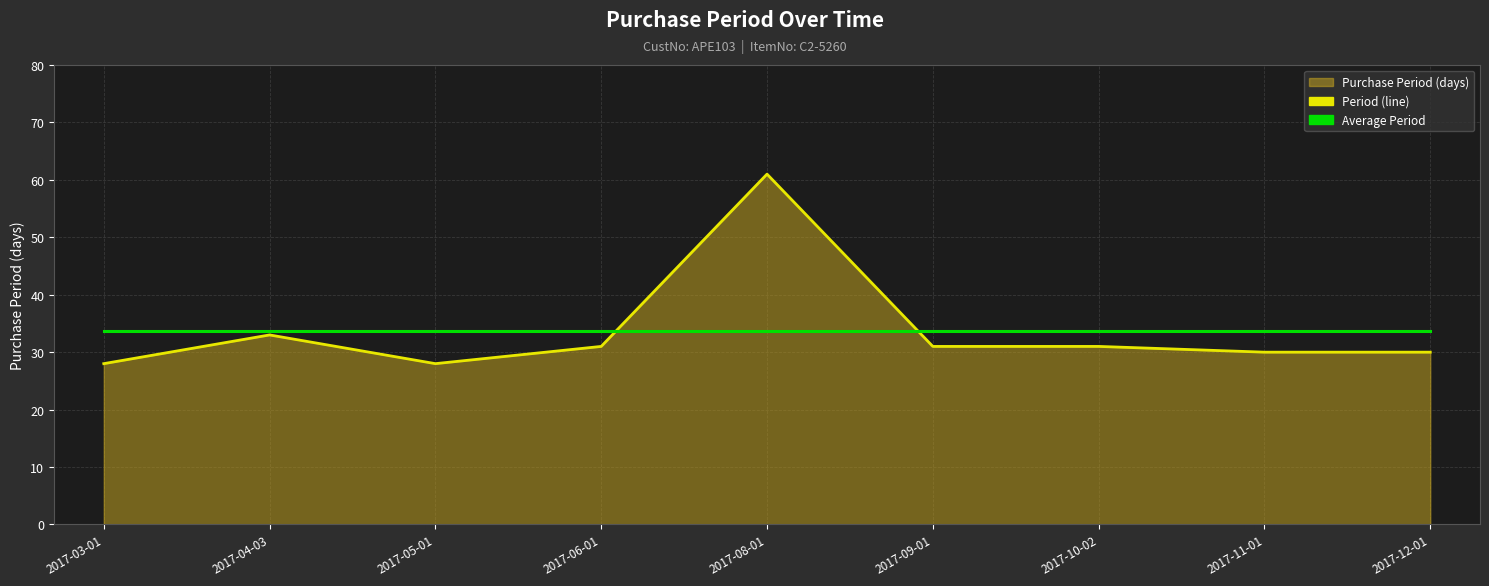

What is the sum of the Average PurchasePeriod values at 2017-04-03 and 2017-05-01?

67.3